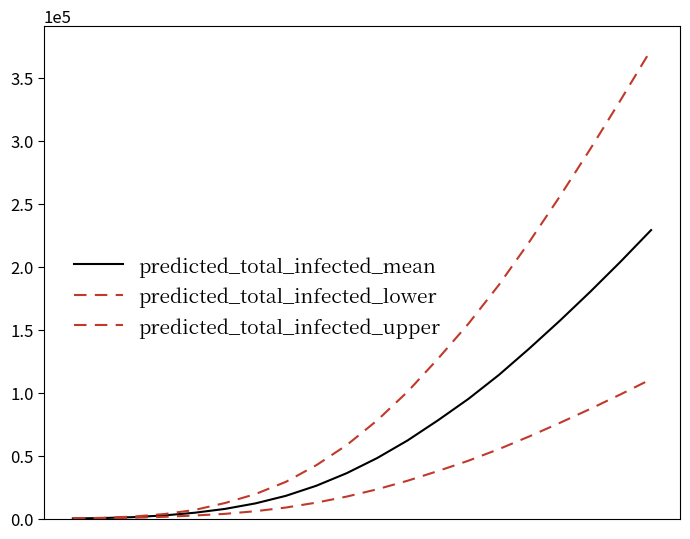

Is this an area chart (filled region under the line)?

No